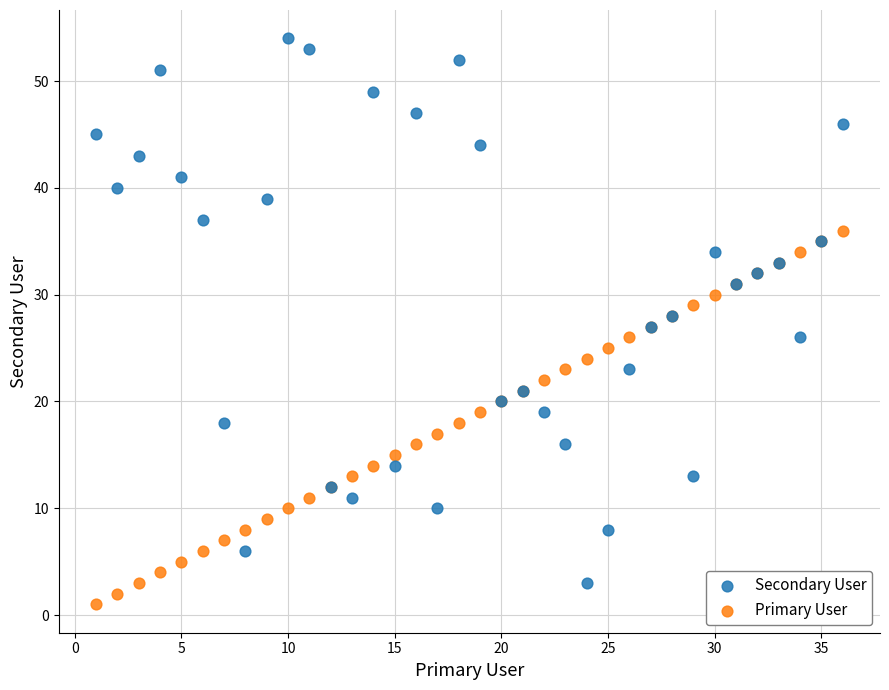

What are all the series names shown in the legend?

Secondary User, Primary User